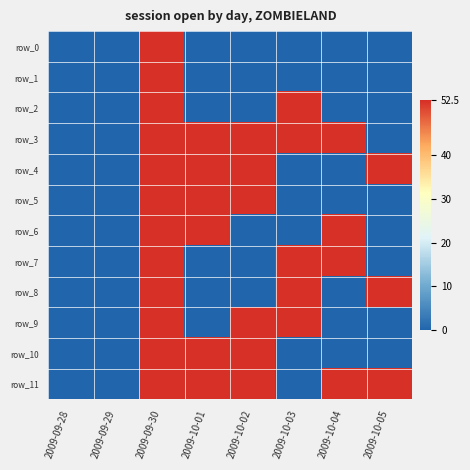

At which category does the chart reach its peak across all series?

2009-09-30